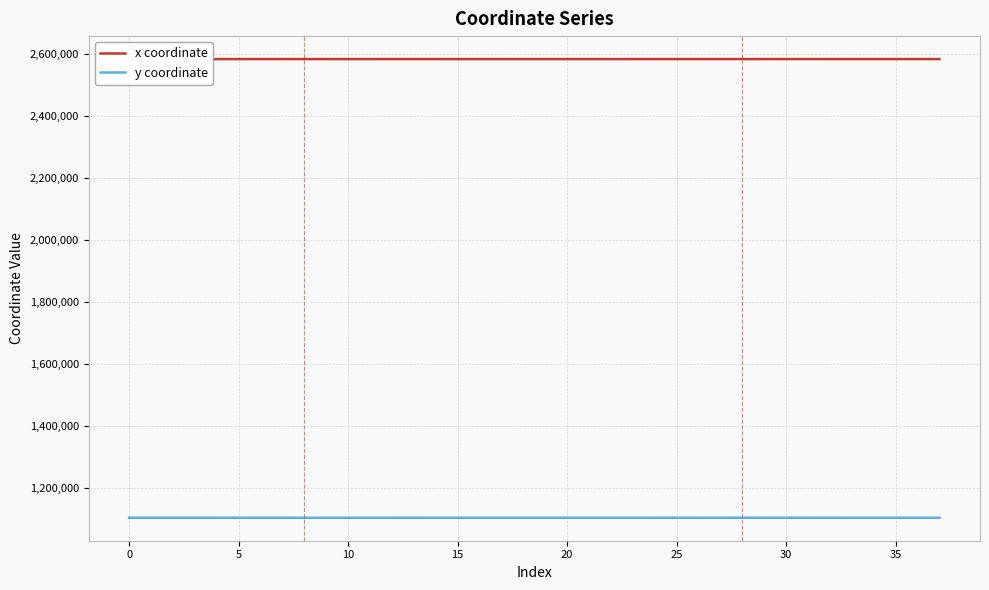

True or false: y coordinate has more than 2 interior local peaks.

True